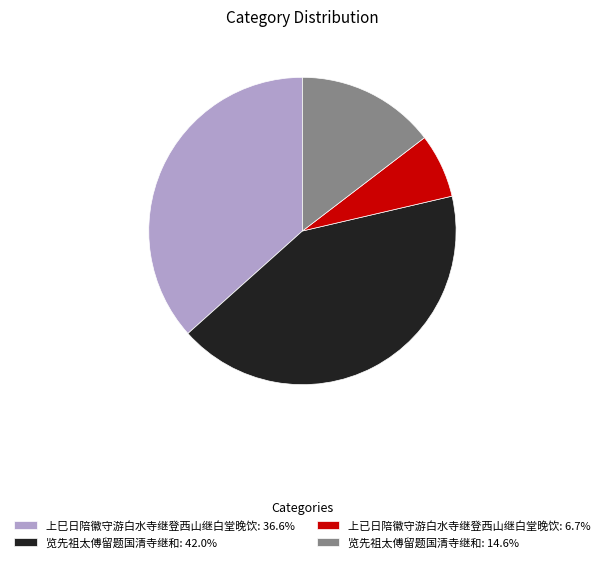

Approximately how many times larger is the value at 上巳日陪徽守游白水寺继登西山继白堂晚饮: 36.6% compared to 览先祖太傅留题国清寺继和: 14.6%?

2.5